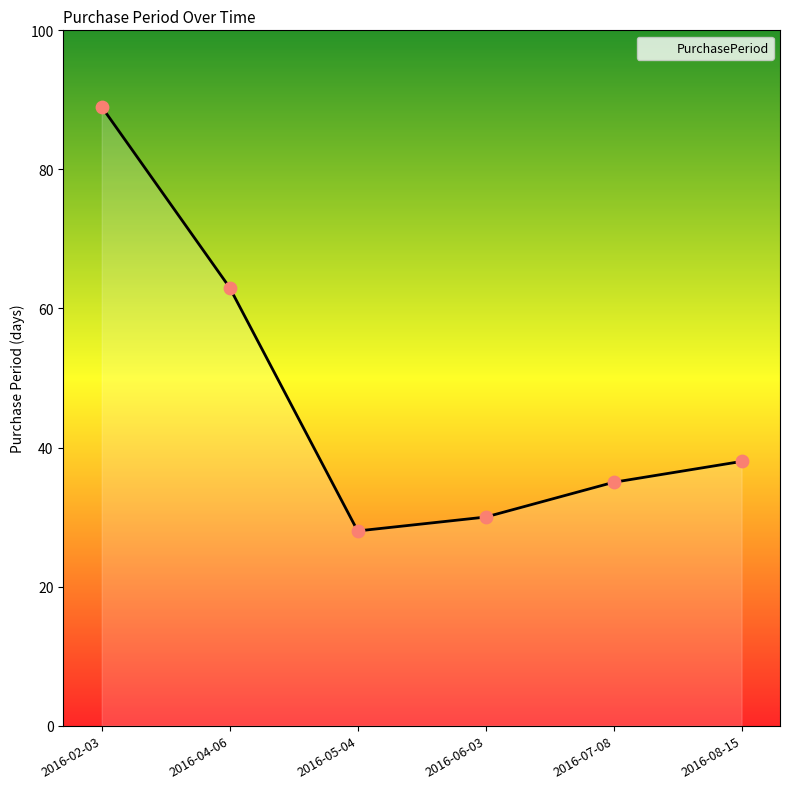

What is the change in value from 2016-05-04 to 2016-06-03?

+2